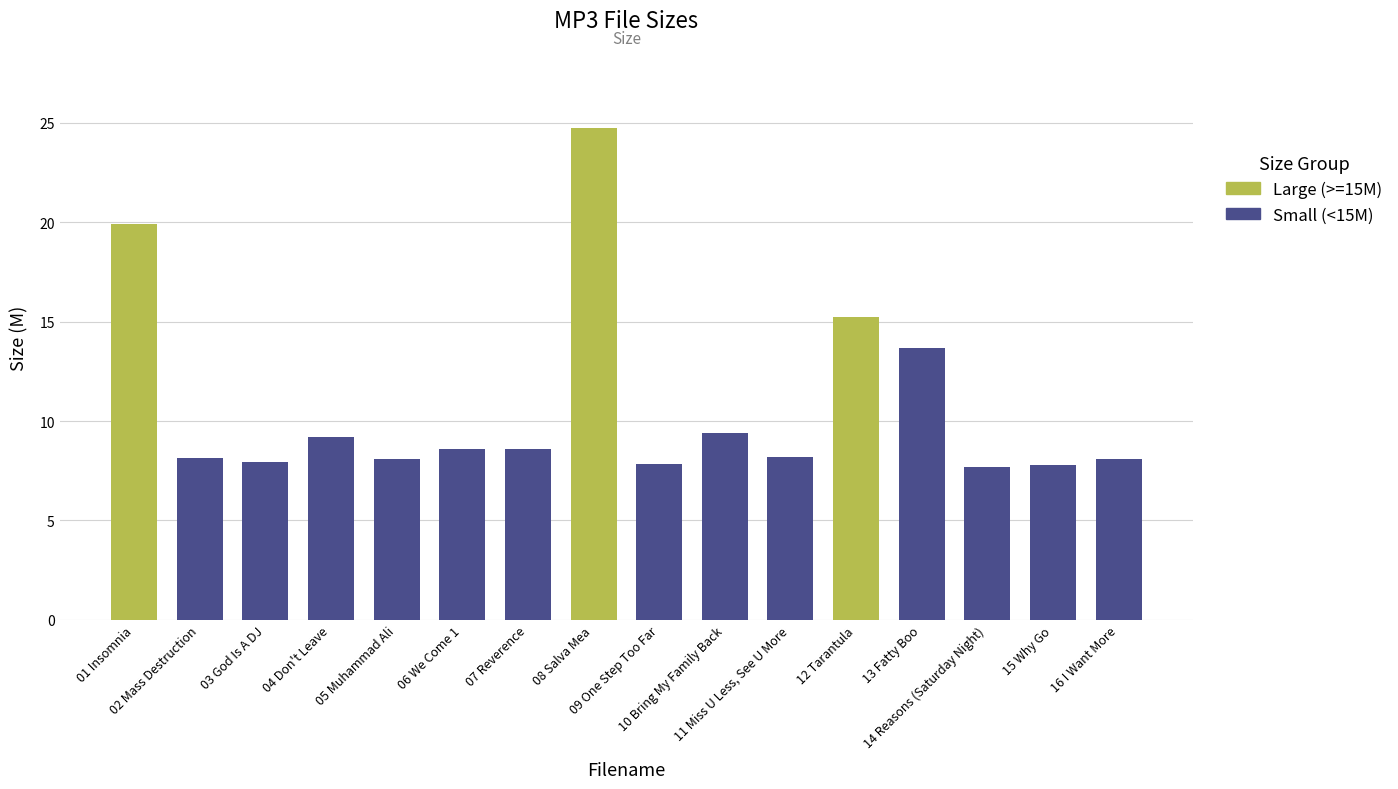

What is the difference between the second highest and second lowest values?

12.1